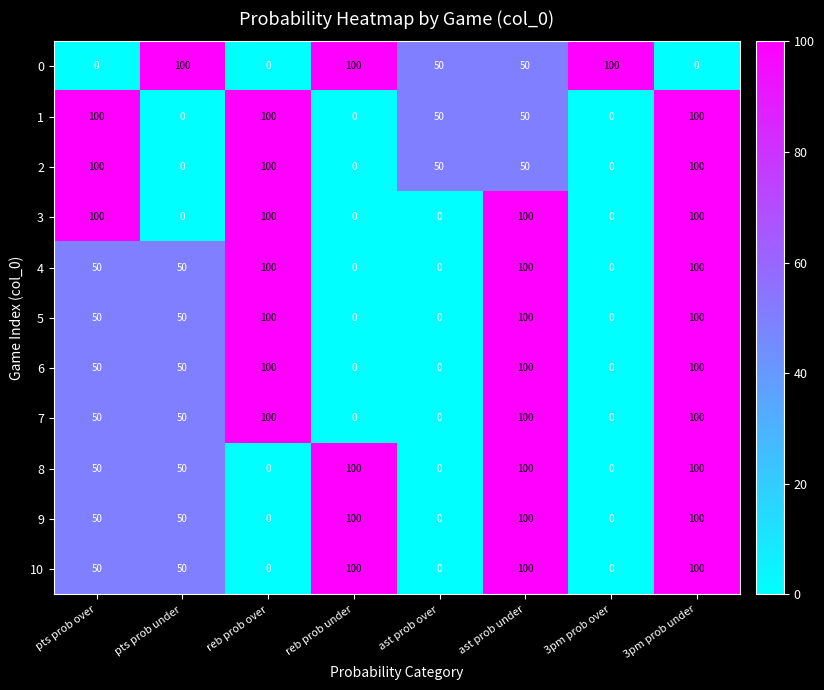

The 9 series shows 46 at reb prob over. True or false?

False